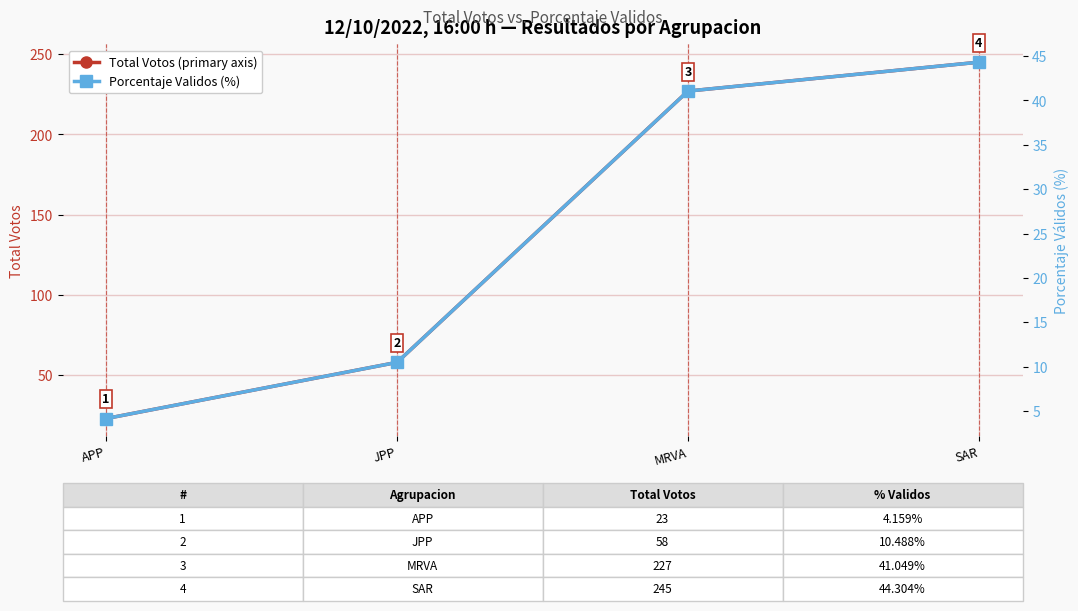

Reading left to right, what are all the values shown in this chart?

Total Votos (primary axis): APP=23.0	JPP=58.0	MRVA=227.0	SAR=245.0
Porcentaje Validos (%): APP=4.2	JPP=10.5	MRVA=41.0	SAR=44.3